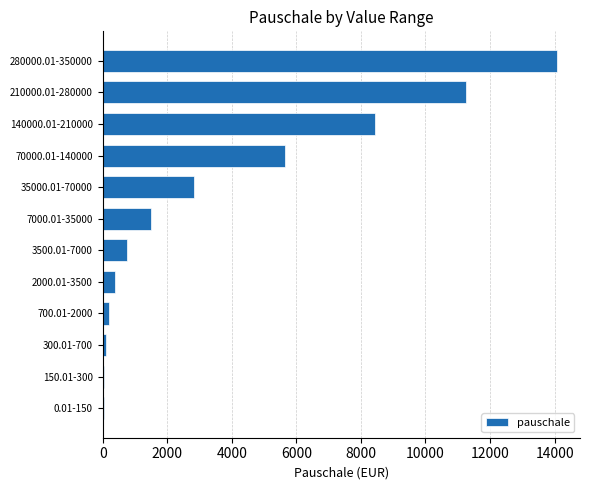

How many data points does each series have?

12